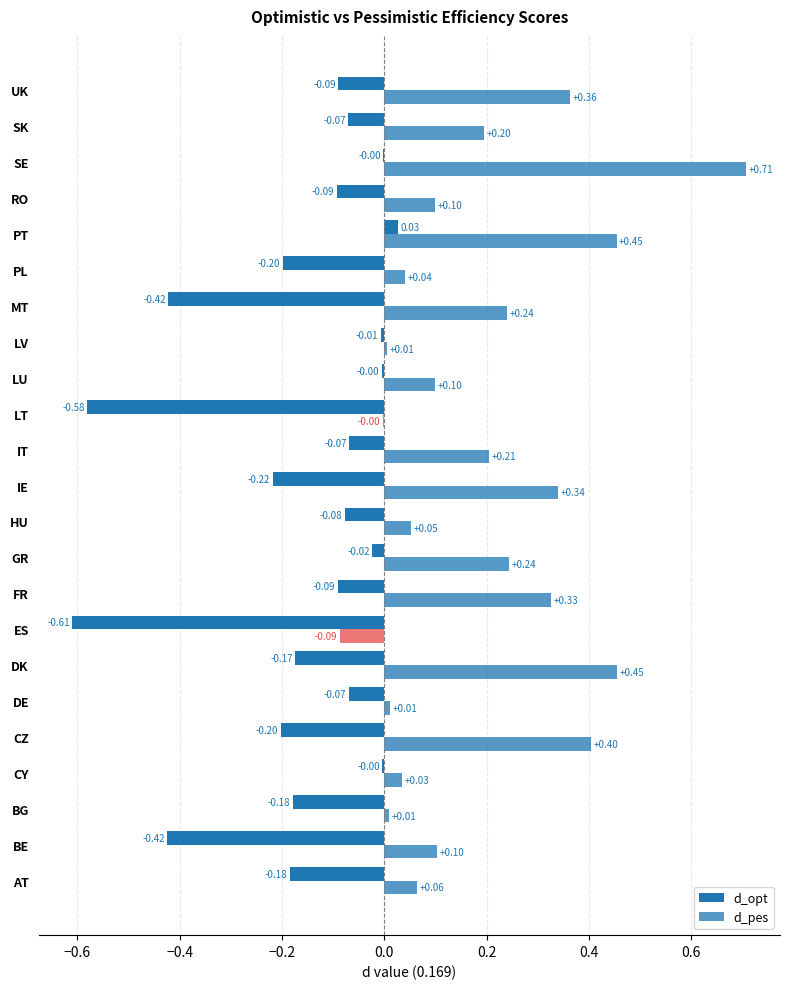

Rank the series at DE from highest to lowest value.

d_pes, d_opt